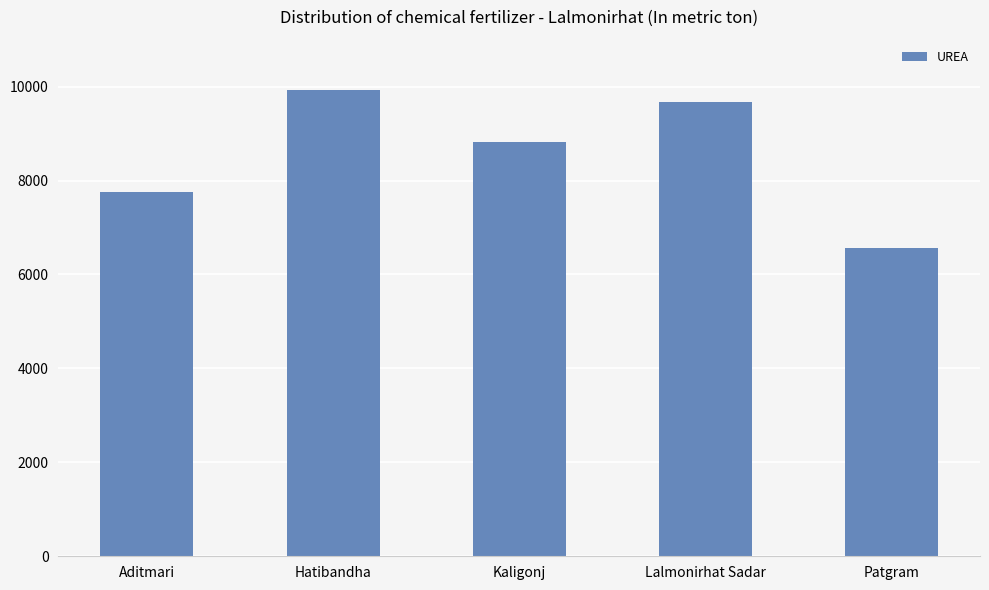

How many bars are there in total?

5